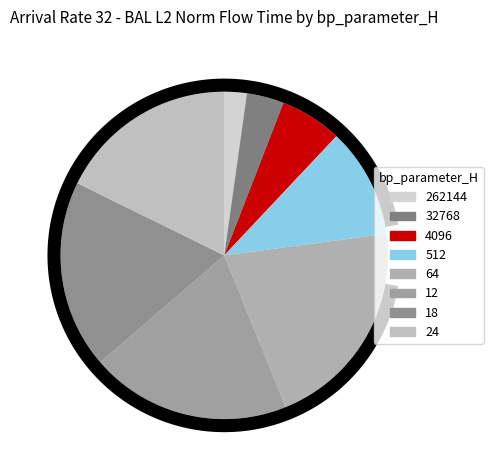

To the nearest percent, what is the average slice percentage?

12%